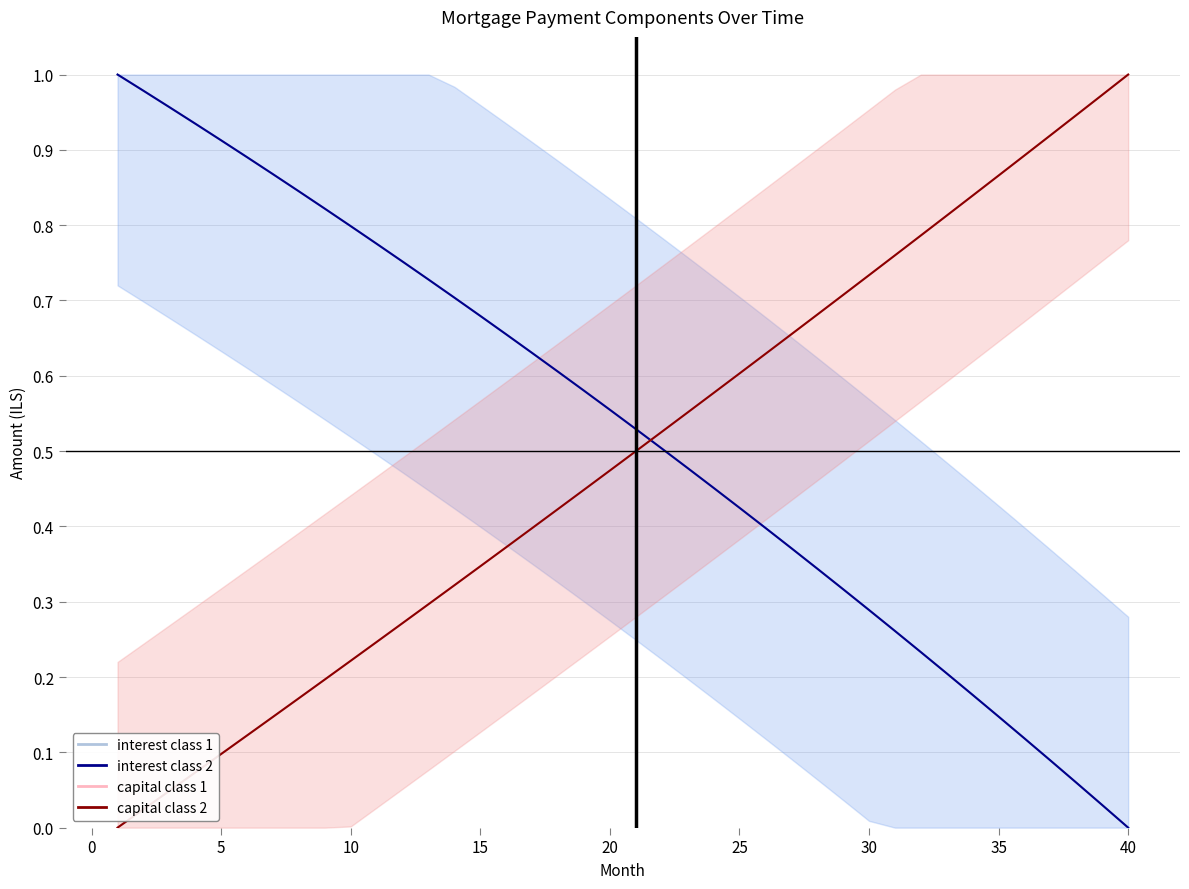

True or false: capital class 1 has a value of 1.0 at 40.

True